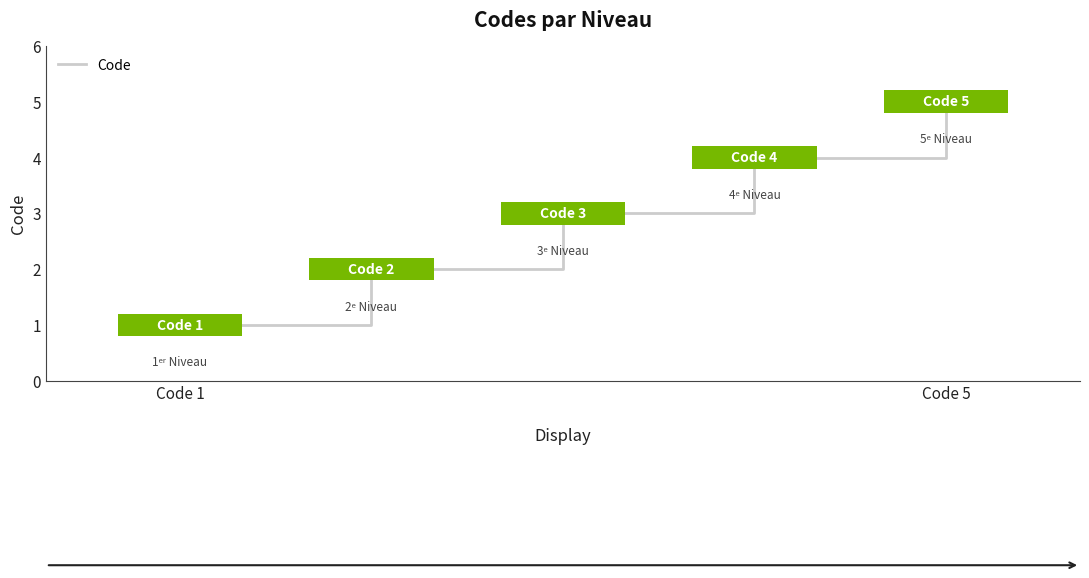

What is the difference between the maximum and minimum values?

4